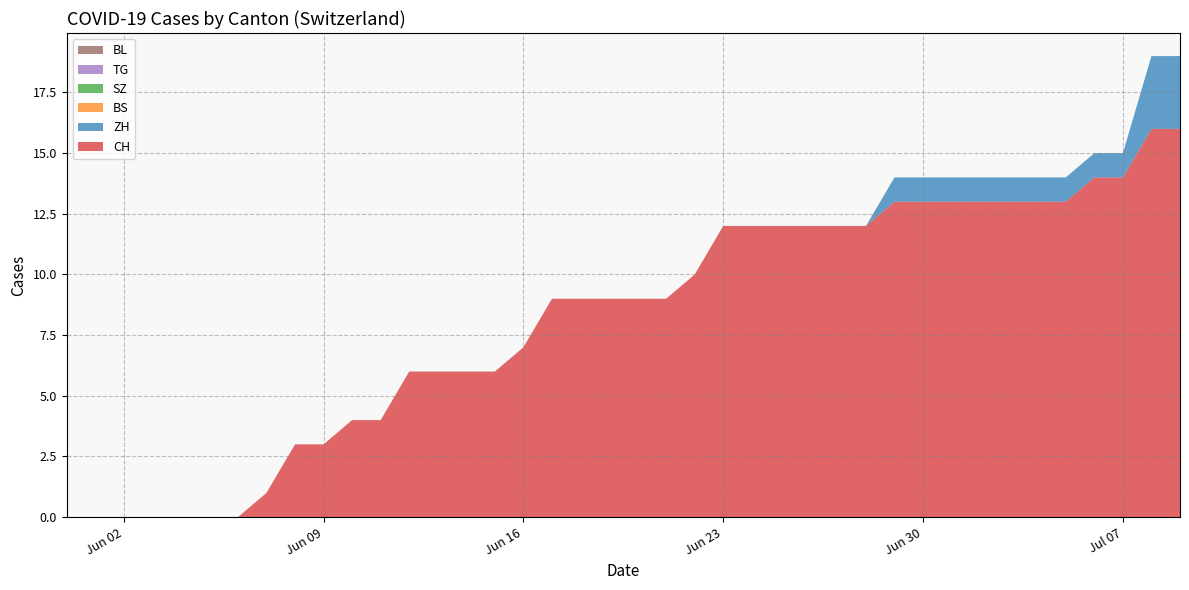

Reading left to right, what are all the values shown in this chart?

CH: 2020-05-31=0	2020-06-01=0	2020-06-02=0	2020-06-03=0	2020-06-04=0	2020-06-05=0	2020-06-06=0	2020-06-07=1	2020-06-08=3	2020-06-09=3	2020-06-10=4	2020-06-11=4	2020-06-12=6	2020-06-13=6	2020-06-14=6	2020-06-15=6	2020-06-16=7	2020-06-17=9	2020-06-18=9	2020-06-19=9	2020-06-20=9	2020-06-21=9	2020-06-22=10	2020-06-23=12	2020-06-24=12	2020-06-25=12	2020-06-26=12	2020-06-27=12	2020-06-28=12	2020-06-29=13	2020-06-30=13	2020-07-01=13	2020-07-02=13	2020-07-03=13	2020-07-04=13	2020-07-05=13	2020-07-06=14	2020-07-07=14	2020-07-08=16	2020-07-09=16
ZH: 2020-05-31=0	2020-06-01=0	2020-06-02=0	2020-06-03=0	2020-06-04=0	2020-06-05=0	2020-06-06=0	2020-06-07=0	2020-06-08=0	2020-06-09=0	2020-06-10=0	2020-06-11=0	2020-06-12=0	2020-06-13=0	2020-06-14=0	2020-06-15=0	2020-06-16=0	2020-06-17=0	2020-06-18=0	2020-06-19=0	2020-06-20=0	2020-06-21=0	2020-06-22=0	2020-06-23=0	2020-06-24=0	2020-06-25=0	2020-06-26=0	2020-06-27=0	2020-06-28=0	2020-06-29=1	2020-06-30=1	2020-07-01=1	2020-07-02=1	2020-07-03=1	2020-07-04=1	2020-07-05=1	2020-07-06=1	2020-07-07=1	2020-07-08=3	2020-07-09=3
BS: 2020-05-31=0	2020-06-01=0	2020-06-02=0	2020-06-03=0	2020-06-04=0	2020-06-05=0	2020-06-06=0	2020-06-07=0	2020-06-08=0	2020-06-09=0	2020-06-10=0	2020-06-11=0	2020-06-12=0	2020-06-13=0	2020-06-14=0	2020-06-15=0	2020-06-16=0	2020-06-17=0	2020-06-18=0	2020-06-19=0	2020-06-20=0	2020-06-21=0	2020-06-22=0	2020-06-23=0	2020-06-24=0	2020-06-25=0	2020-06-26=0	2020-06-27=0	2020-06-28=0	2020-06-29=0	2020-06-30=0	2020-07-01=0	2020-07-02=0	2020-07-03=0	2020-07-04=0	2020-07-05=0	2020-07-06=0	2020-07-07=0	2020-07-08=0	2020-07-09=0
SZ: 2020-05-31=0	2020-06-01=0	2020-06-02=0	2020-06-03=0	2020-06-04=0	2020-06-05=0	2020-06-06=0	2020-06-07=0	2020-06-08=0	2020-06-09=0	2020-06-10=0	2020-06-11=0	2020-06-12=0	2020-06-13=0	2020-06-14=0	2020-06-15=0	2020-06-16=0	2020-06-17=0	2020-06-18=0	2020-06-19=0	2020-06-20=0	2020-06-21=0	2020-06-22=0	2020-06-23=0	2020-06-24=0	2020-06-25=0	2020-06-26=0	2020-06-27=0	2020-06-28=0	2020-06-29=0	2020-06-30=0	2020-07-01=0	2020-07-02=0	2020-07-03=0	2020-07-04=0	2020-07-05=0	2020-07-06=0	2020-07-07=0	2020-07-08=0	2020-07-09=0
TG: 2020-05-31=0	2020-06-01=0	2020-06-02=0	2020-06-03=0	2020-06-04=0	2020-06-05=0	2020-06-06=0	2020-06-07=0	2020-06-08=0	2020-06-09=0	2020-06-10=0	2020-06-11=0	2020-06-12=0	2020-06-13=0	2020-06-14=0	2020-06-15=0	2020-06-16=0	2020-06-17=0	2020-06-18=0	2020-06-19=0	2020-06-20=0	2020-06-21=0	2020-06-22=0	2020-06-23=0	2020-06-24=0	2020-06-25=0	2020-06-26=0	2020-06-27=0	2020-06-28=0	2020-06-29=0	2020-06-30=0	2020-07-01=0	2020-07-02=0	2020-07-03=0	2020-07-04=0	2020-07-05=0	2020-07-06=0	2020-07-07=0	2020-07-08=0	2020-07-09=0
BL: 2020-05-31=0	2020-06-01=0	2020-06-02=0	2020-06-03=0	2020-06-04=0	2020-06-05=0	2020-06-06=0	2020-06-07=0	2020-06-08=0	2020-06-09=0	2020-06-10=0	2020-06-11=0	2020-06-12=0	2020-06-13=0	2020-06-14=0	2020-06-15=0	2020-06-16=0	2020-06-17=0	2020-06-18=0	2020-06-19=0	2020-06-20=0	2020-06-21=0	2020-06-22=0	2020-06-23=0	2020-06-24=0	2020-06-25=0	2020-06-26=0	2020-06-27=0	2020-06-28=0	2020-06-29=0	2020-06-30=0	2020-07-01=0	2020-07-02=0	2020-07-03=0	2020-07-04=0	2020-07-05=0	2020-07-06=0	2020-07-07=0	2020-07-08=0	2020-07-09=0